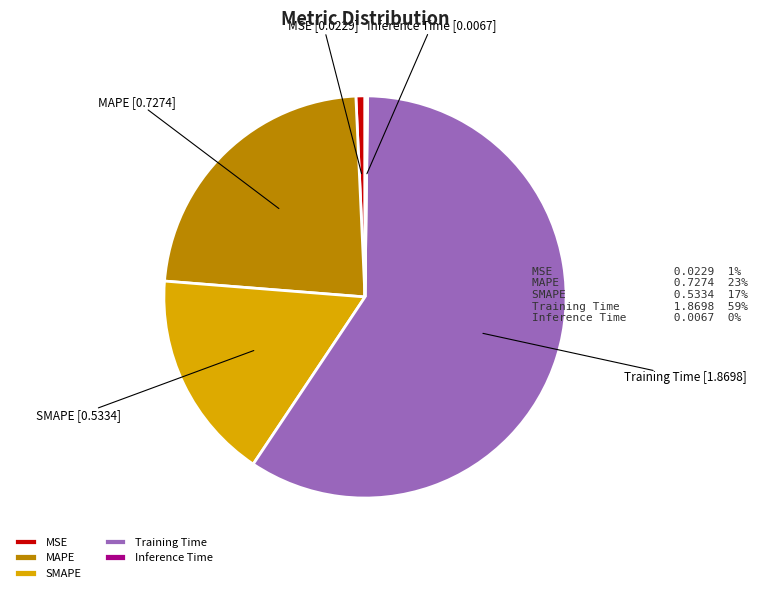

The MAPE slice represents 23% of the pie. True or false?

True